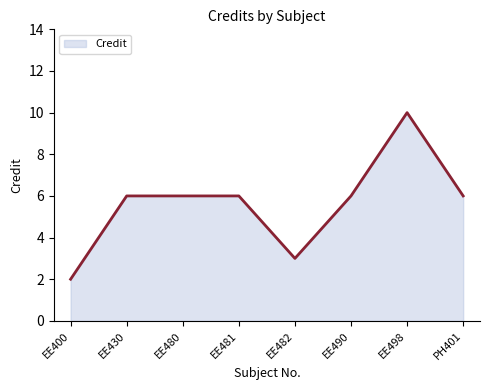

What is the approximate value at EE480?

6